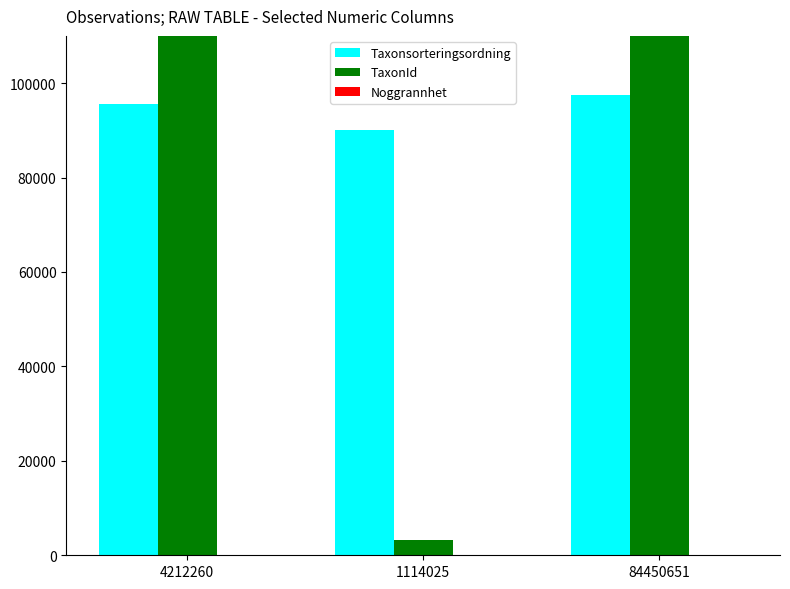

Reading left to right, transcribe all the data shown in this chart.

Taxonsorteringsordning: 4212260=95518	1114025=90073	84450651=97522
TaxonId: 4212260=221945	1114025=3298	84450651=221945
Noggrannhet: 4212260=50	1114025=25	84450651=100